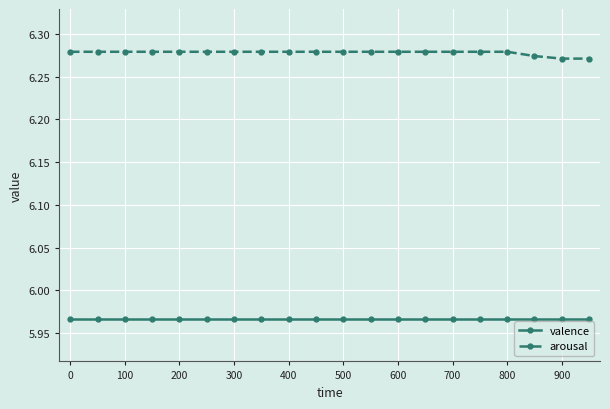

True or false: arousal and valence intersect in this chart.

False